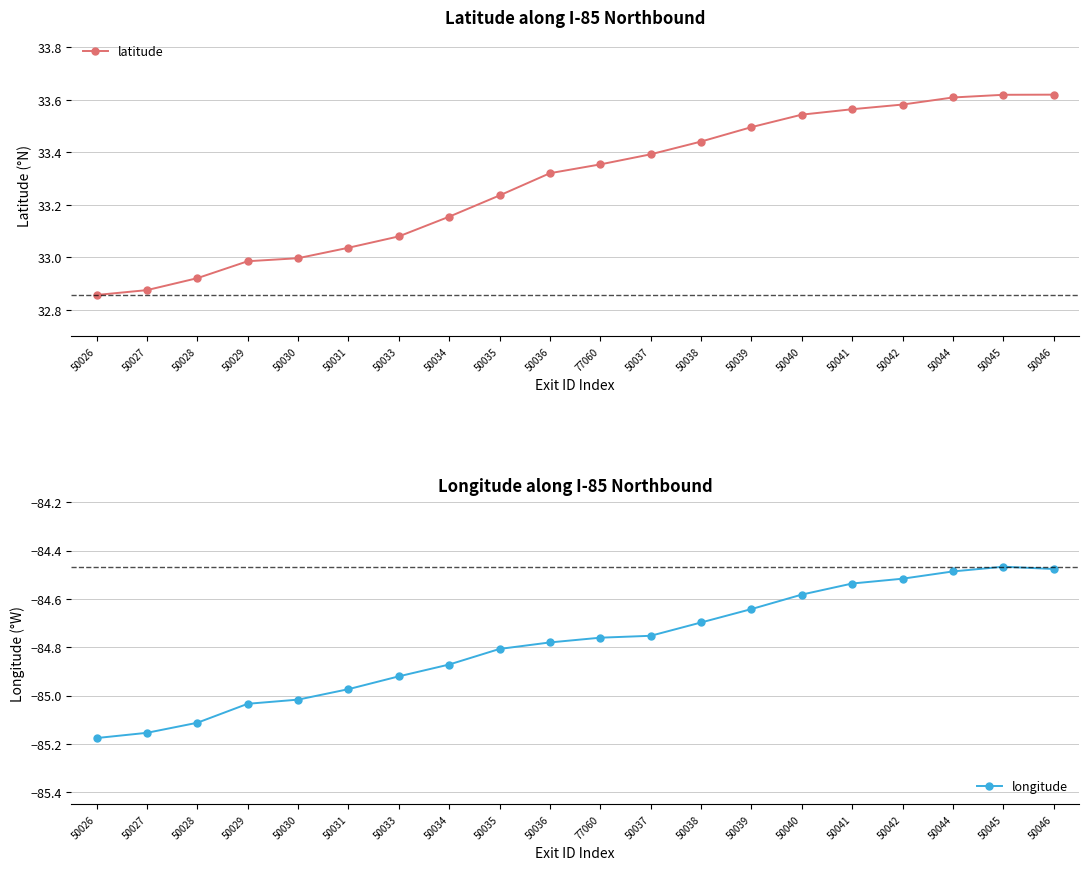

Which series has the widest spread of values?

latitude